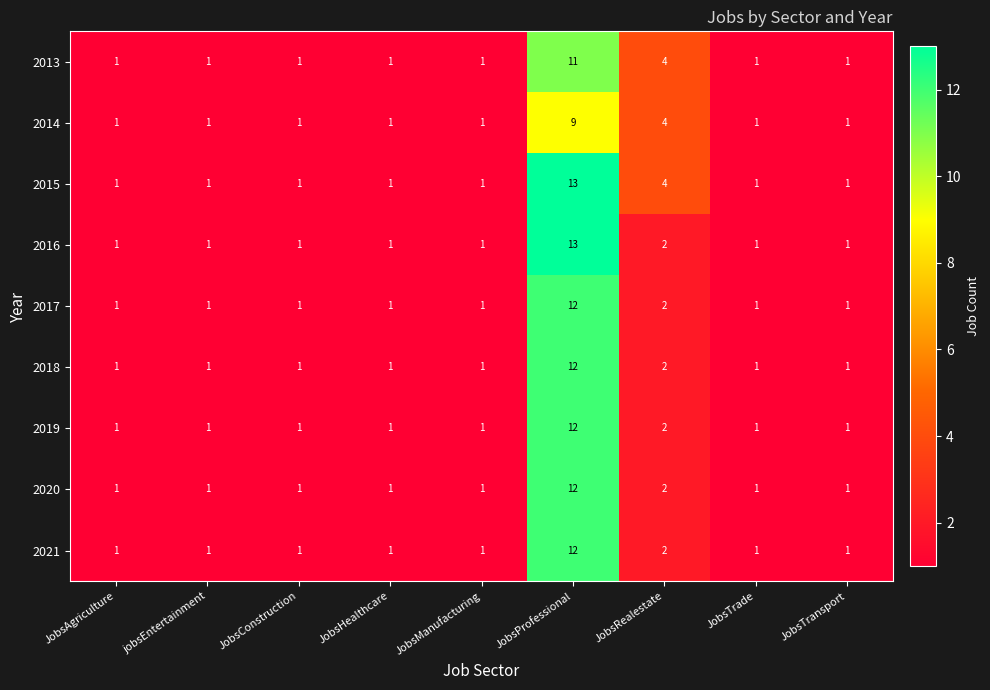

Where is 2021 nearest to the value 6?

JobsRealestate